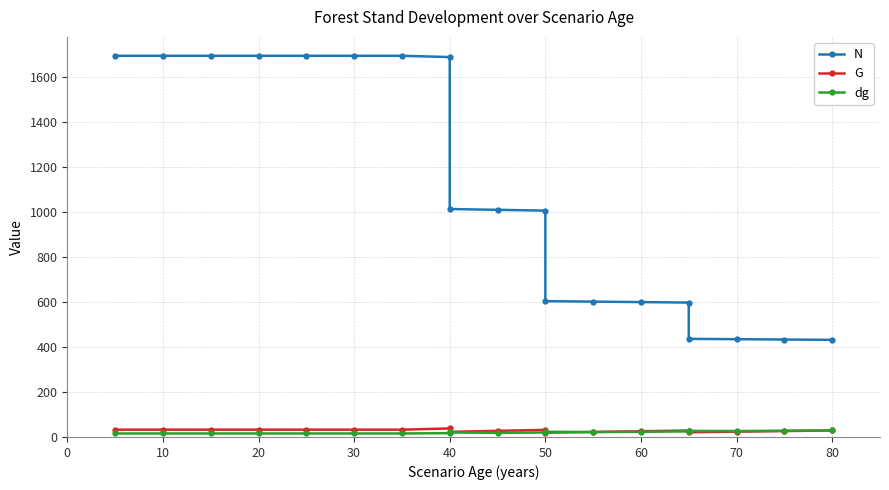

Between 40 and 70, which series saw the biggest shift?

N